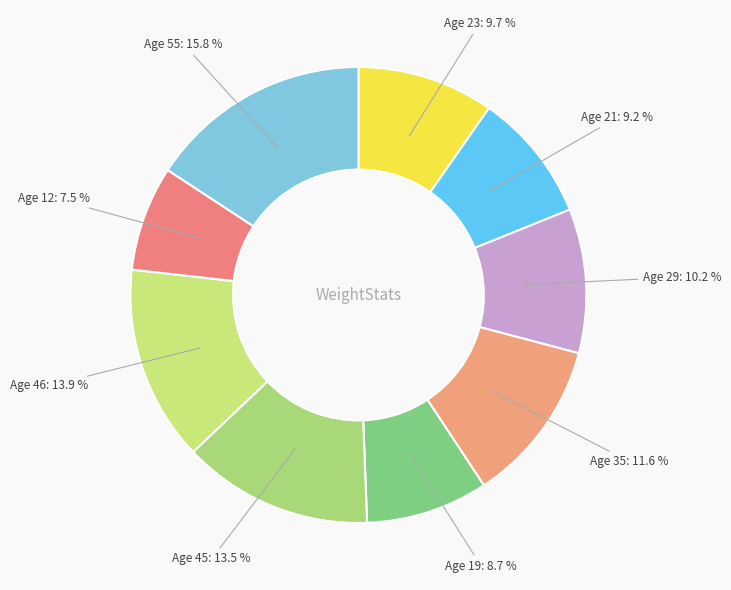

Is there any slice that represents more than half of the pie?

No